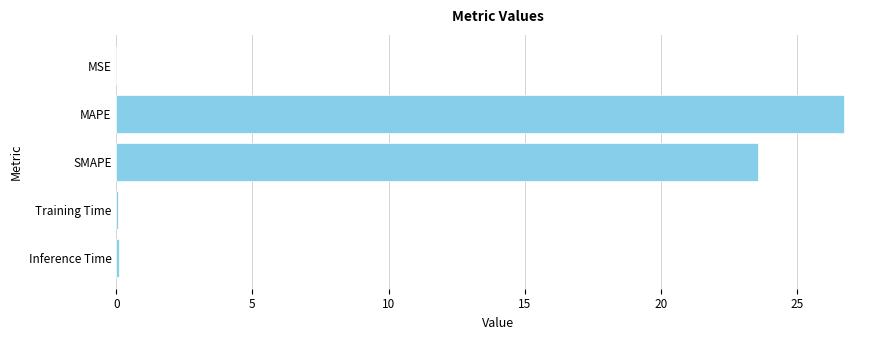

Which label corresponds to the largest value in the chart?

MAPE